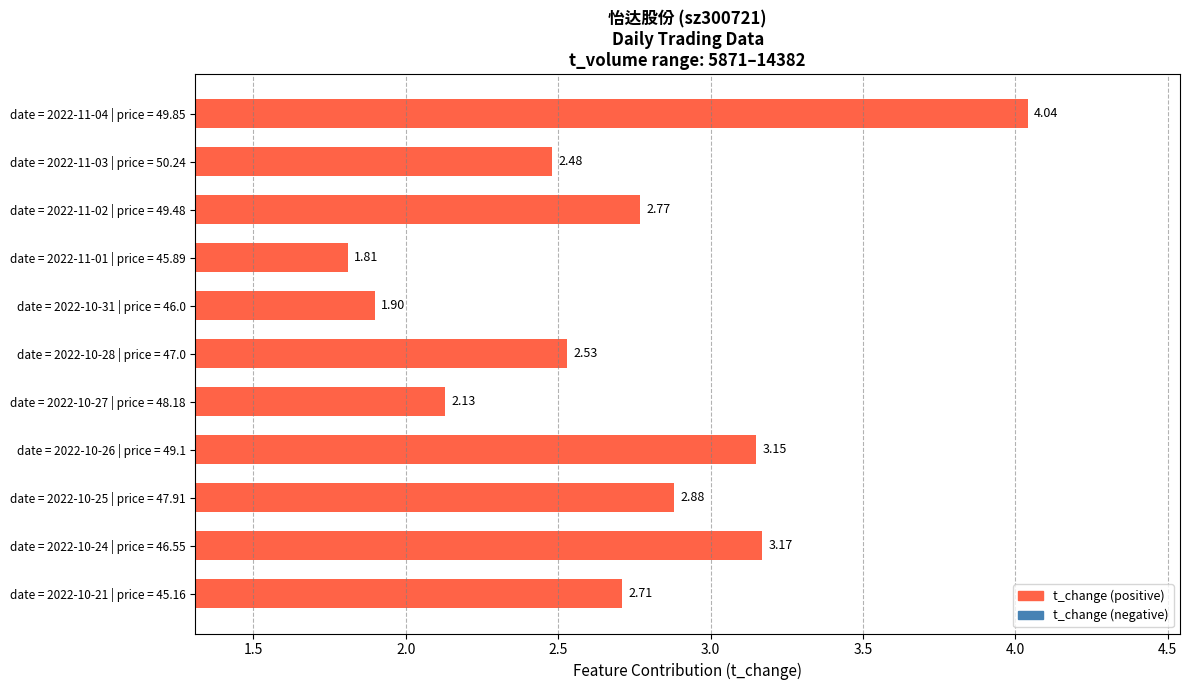

What is the sum of the values at date = 2022-10-24 | price = 46.55 and date = 2022-10-28 | price = 47.0?

5.7